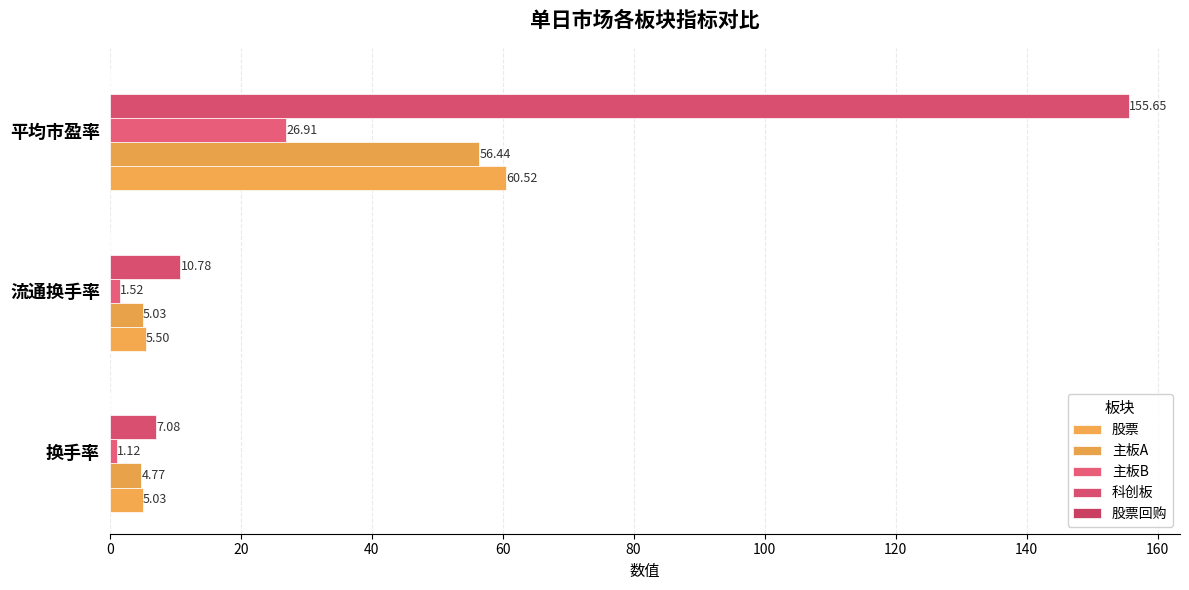

How many data points in 科创板 are less than 10?

1